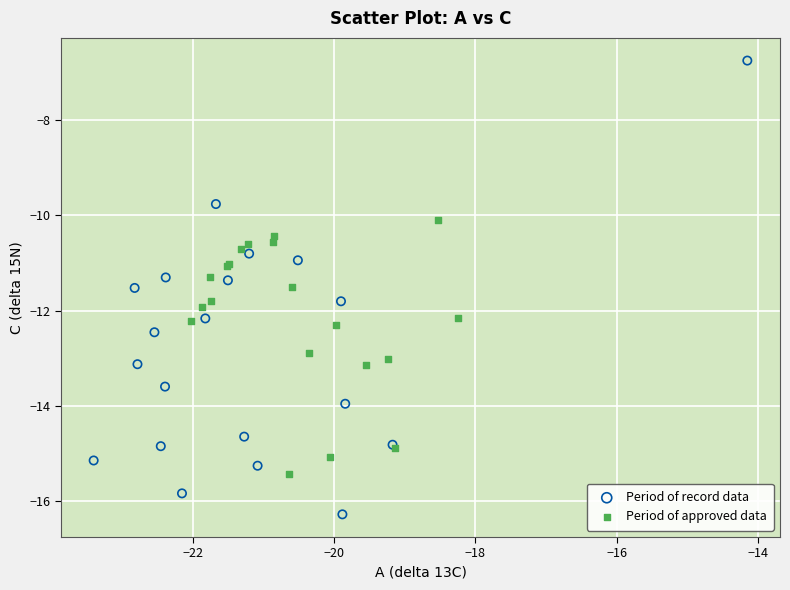

Which series has the largest Y range (max minus min)?

Period of record data